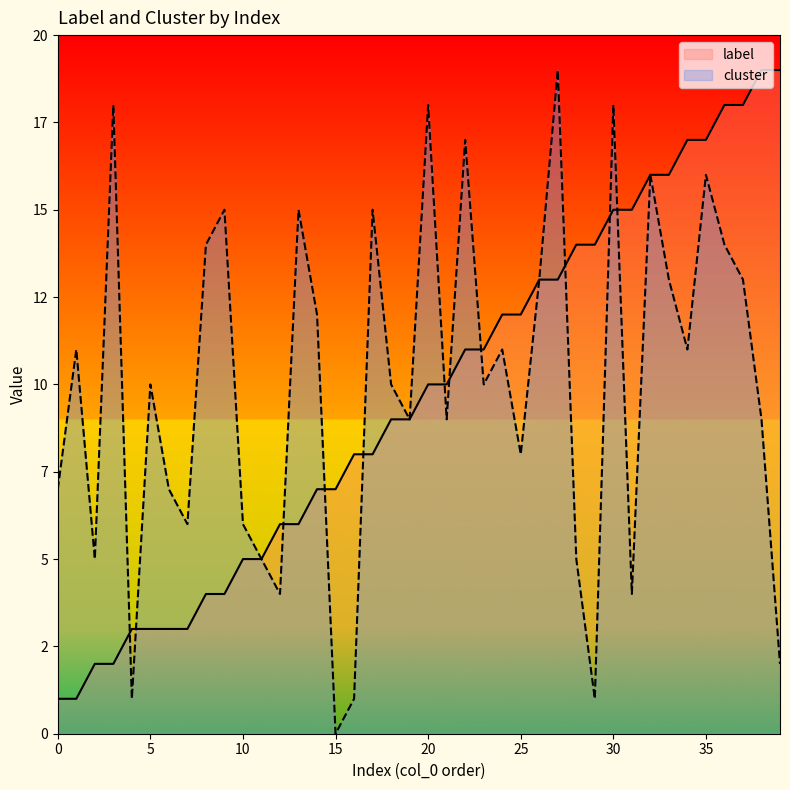

The cluster series shows 1 at 39. True or false?

False